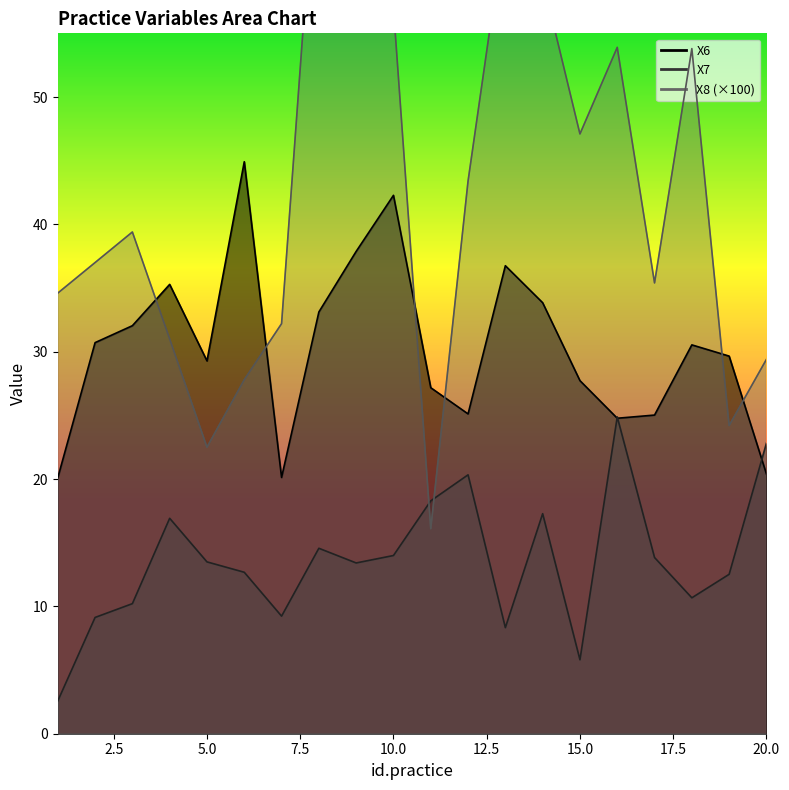

Which series has the largest range (max minus min)?

X8